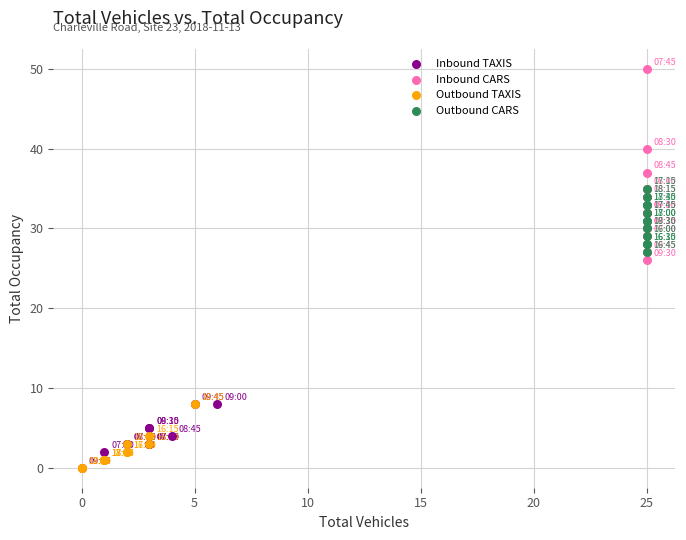

Which series contains the highest Y value?

Inbound CARS